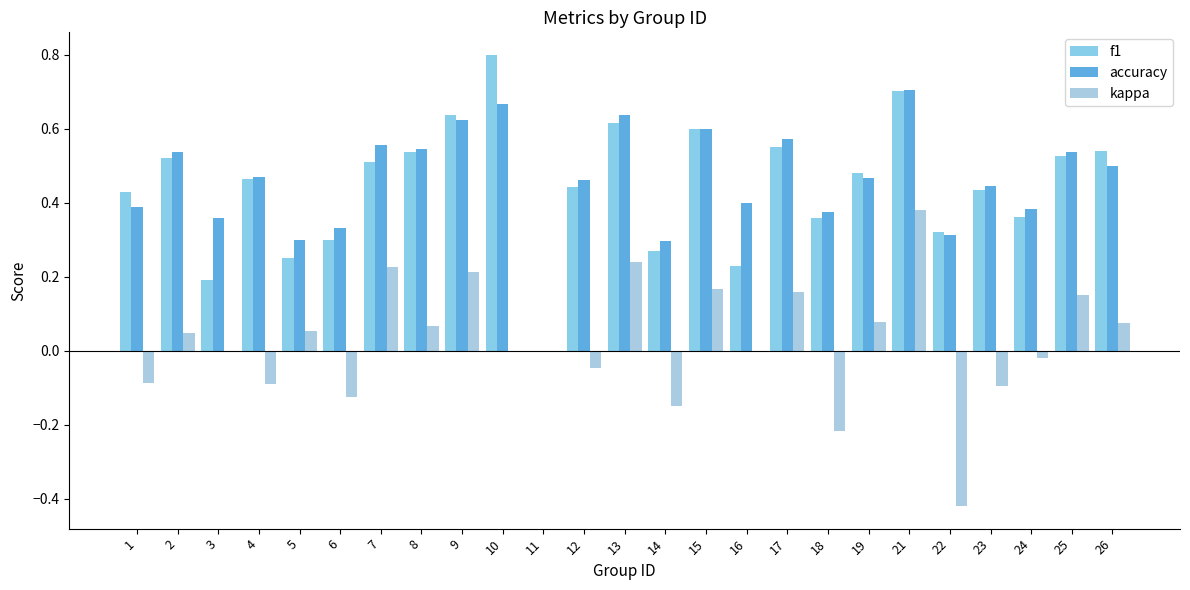

What is the sum of all kappa values?

0.6